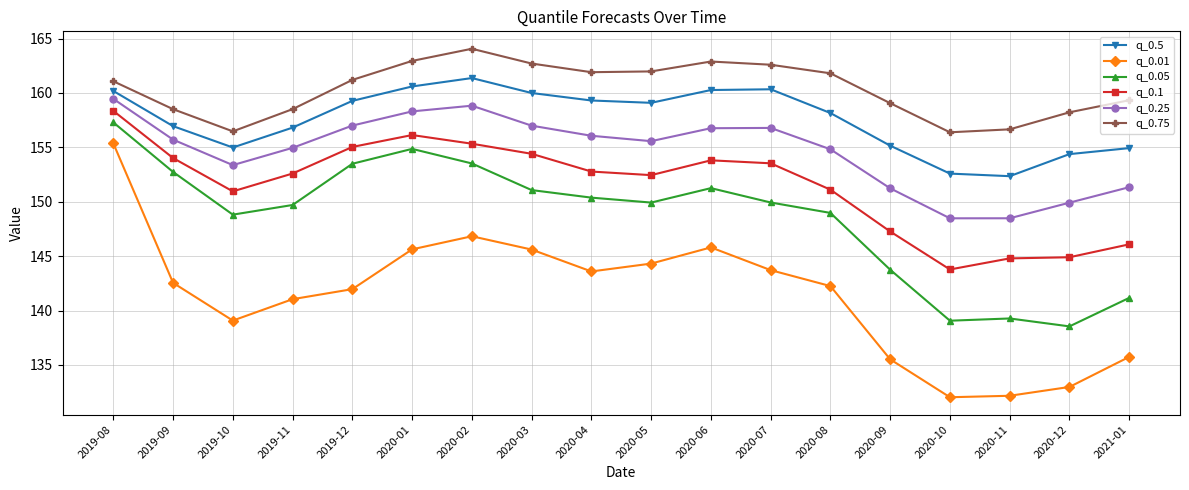

True or false: q_0.75 and q_0.25 cross at least once.

False